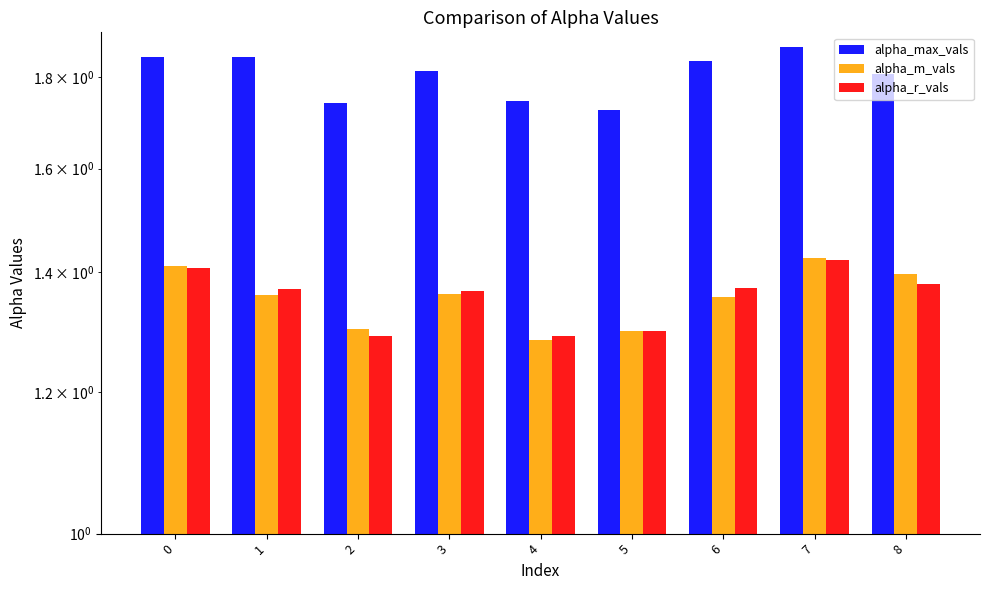

Reading left to right, list all the values displayed in this chart.

alpha_max_vals: 1.8	1.8	1.7	1.8	1.7	1.7	1.8	1.9	1.8
alpha_m_vals: 1.4	1.4	1.3	1.4	1.3	1.3	1.4	1.4	1.4
alpha_r_vals: 1.4	1.4	1.3	1.4	1.3	1.3	1.4	1.4	1.4